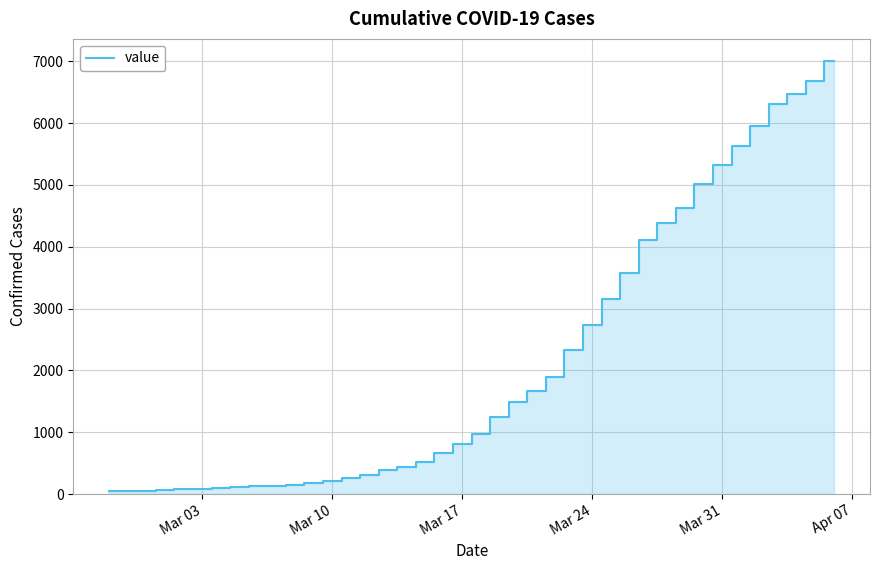

What is the greatest value displayed?

7012